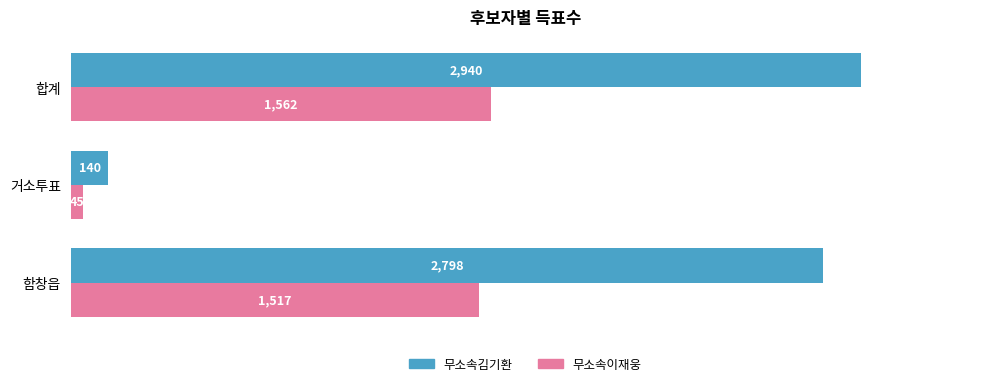

List the series in order of their overall mean, lowest first.

무소속이재웅, 무소속김기환